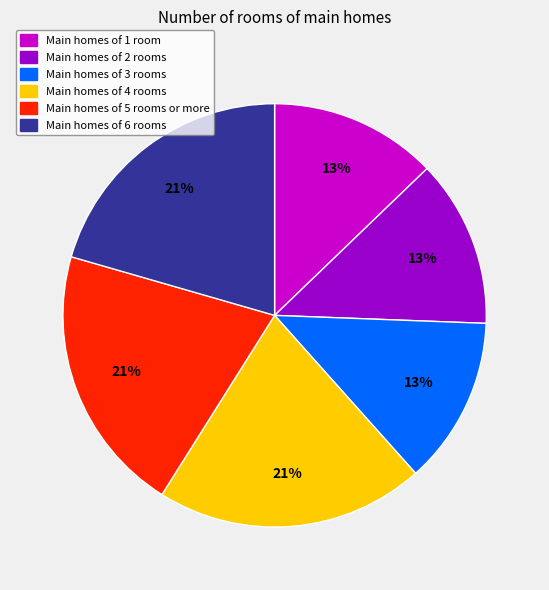

Which has a higher value, Main homes of 2 rooms or Main homes of 4 rooms?

Main homes of 4 rooms